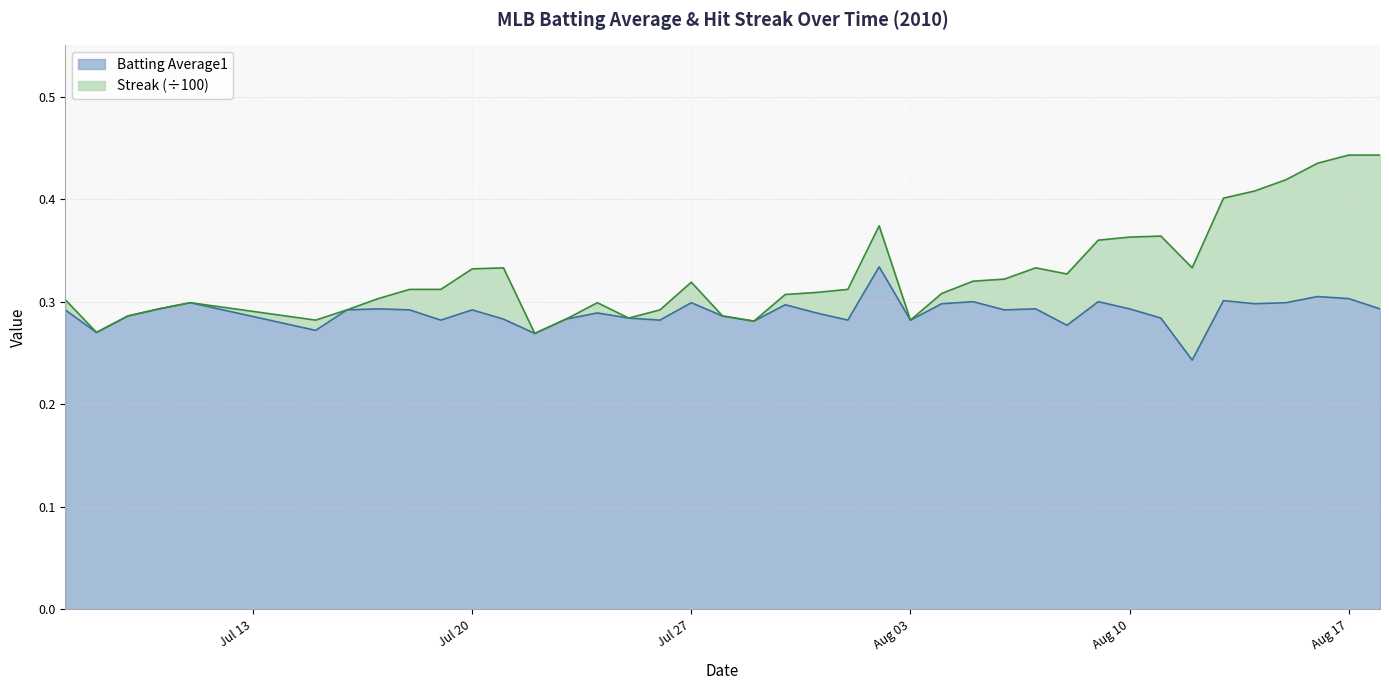

How many lines are shown in the chart?

2